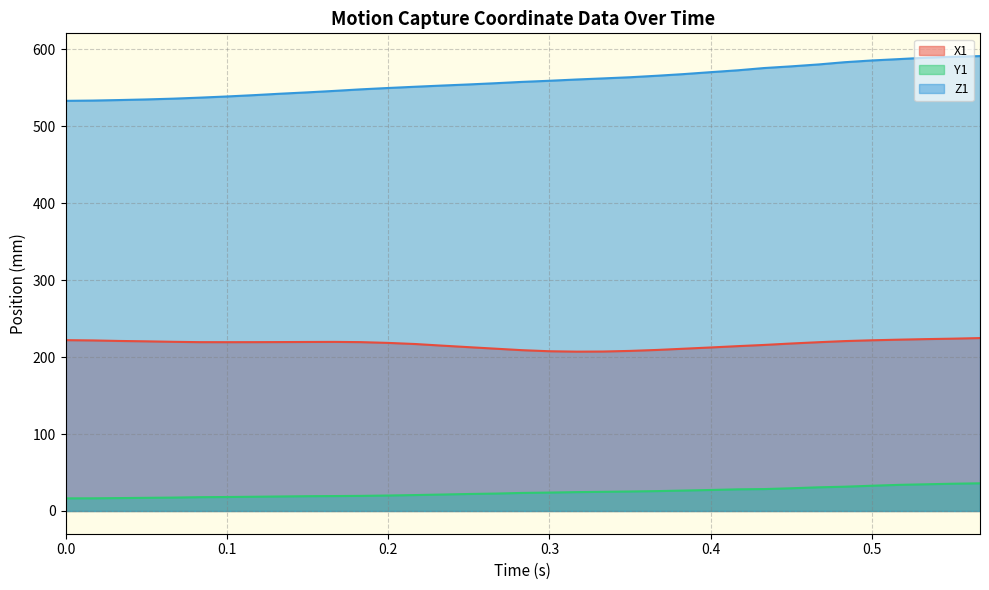

Which series changed the most between 0.15 and 0.4?

Z1